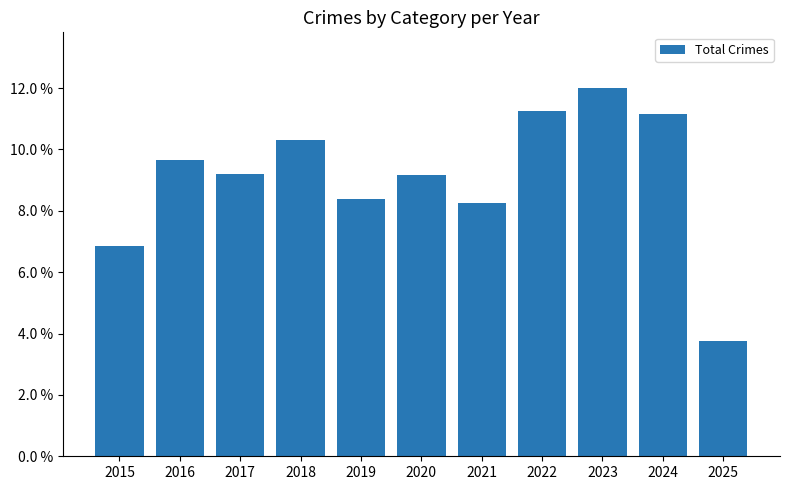

At which label is the value closest to 7?

2015